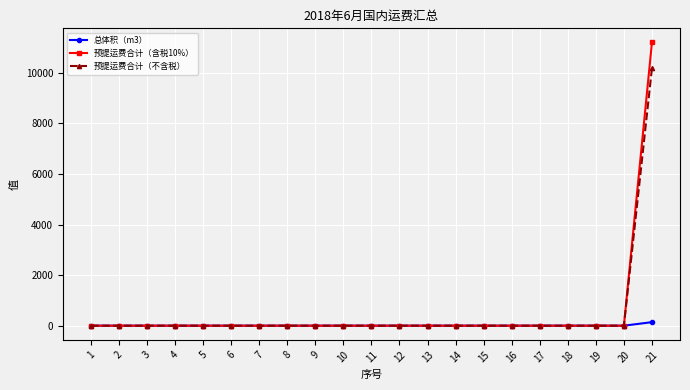

At which category is the sum across all series the highest?

21